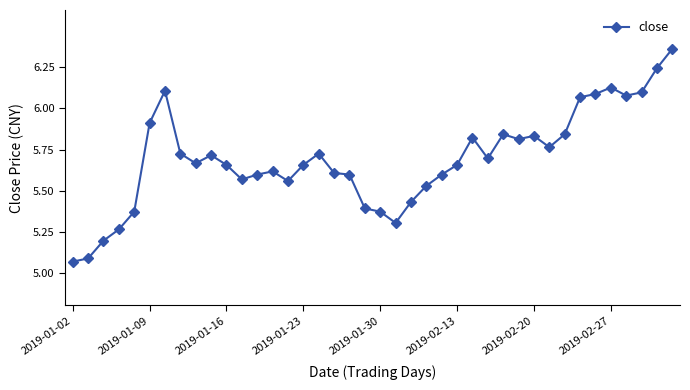

Does the chart have visible grid lines?

No